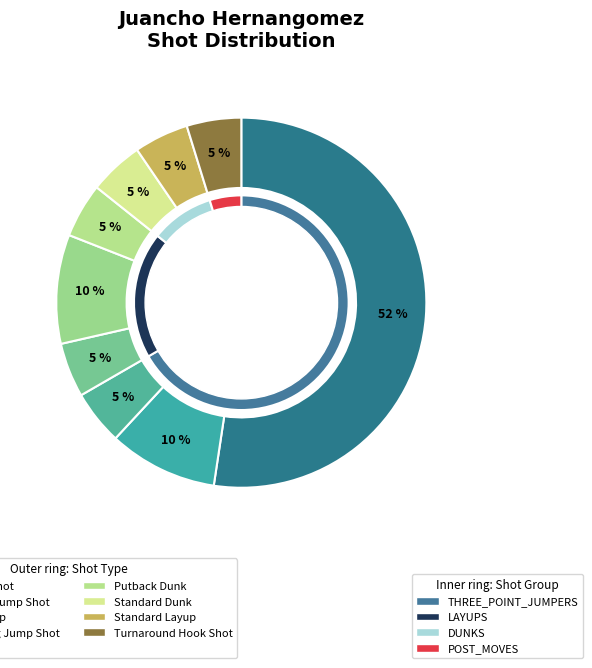

Which category has the biggest portion of the pie?

3PT Jump Shot